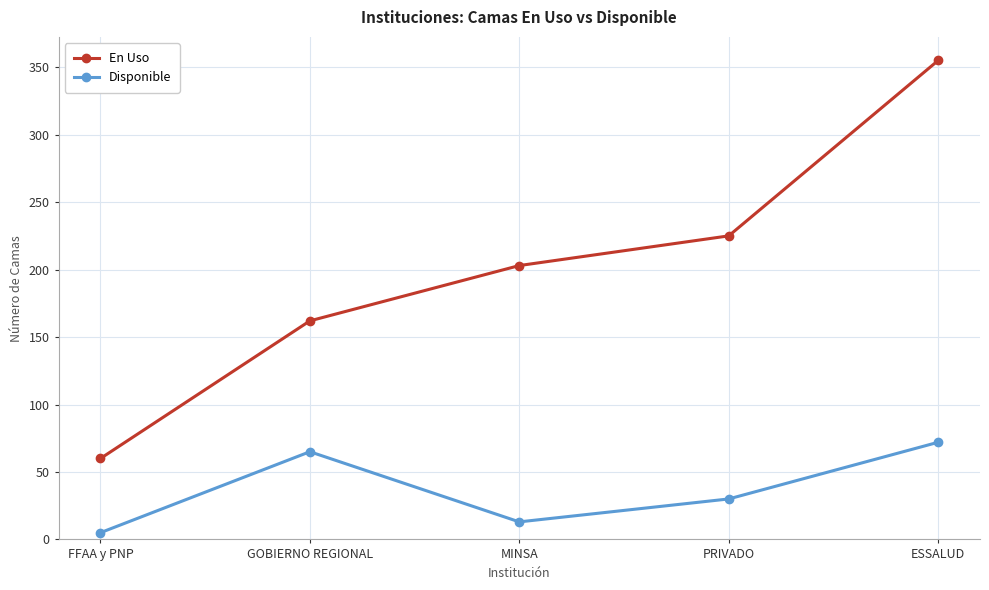

What is the label of the 2nd point from the right?

PRIVADO